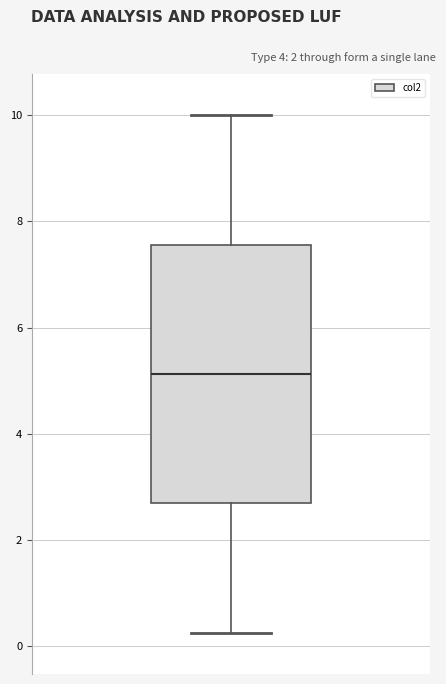

Read this box plot against the y-axis: the position of the median line, the range covered by the box, and the ends of both whiskers. The values are not printed on the chart, so give them approximately, as read against the axis.

median 5.2, box 2.6 to 7.6, whiskers 0.2 to 10.0